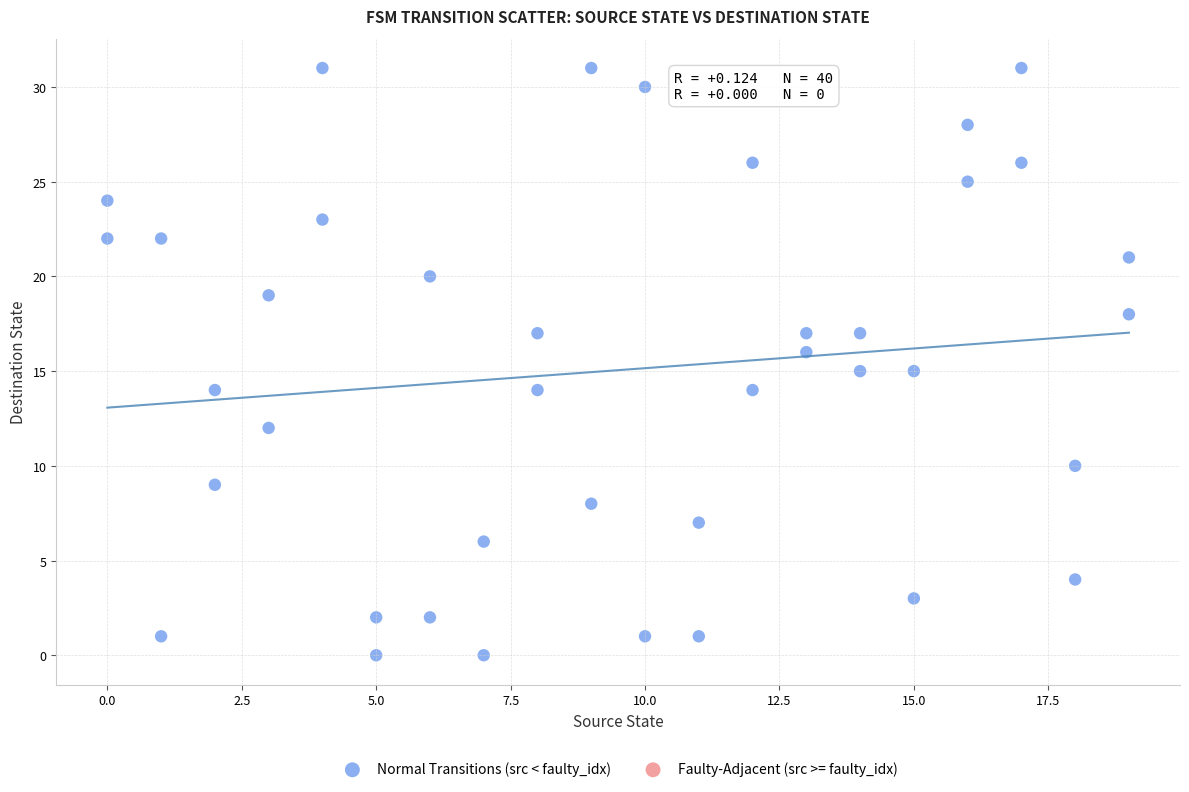

What is the range of Y values (max minus min)?

31